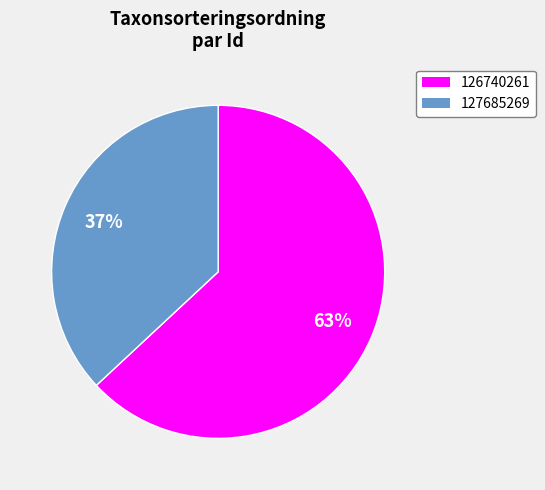

Count the number of slices in the pie.

2